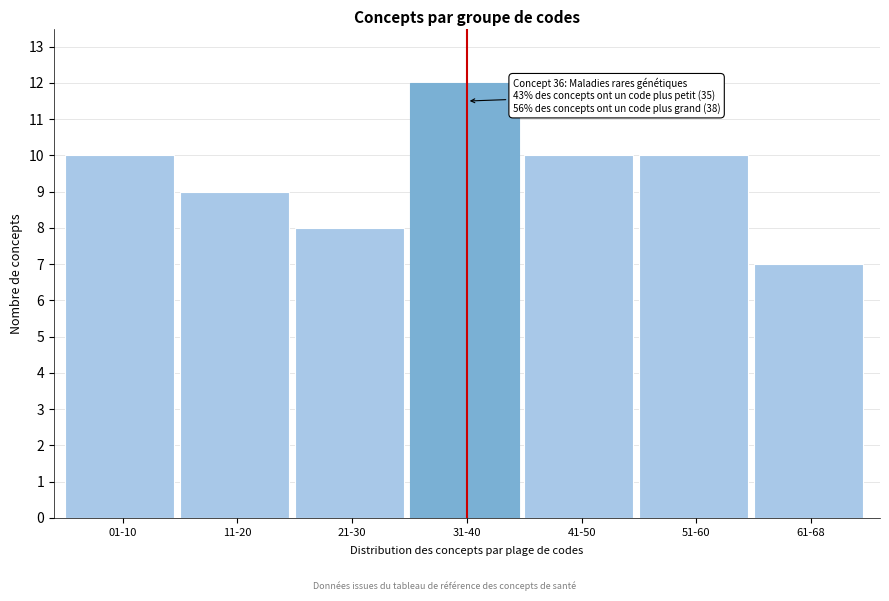

Reading left to right, what are all the values shown in this chart?

01-10=10	11-20=9	21-30=8	31-40=12	41-50=10	51-60=10	61-68=7